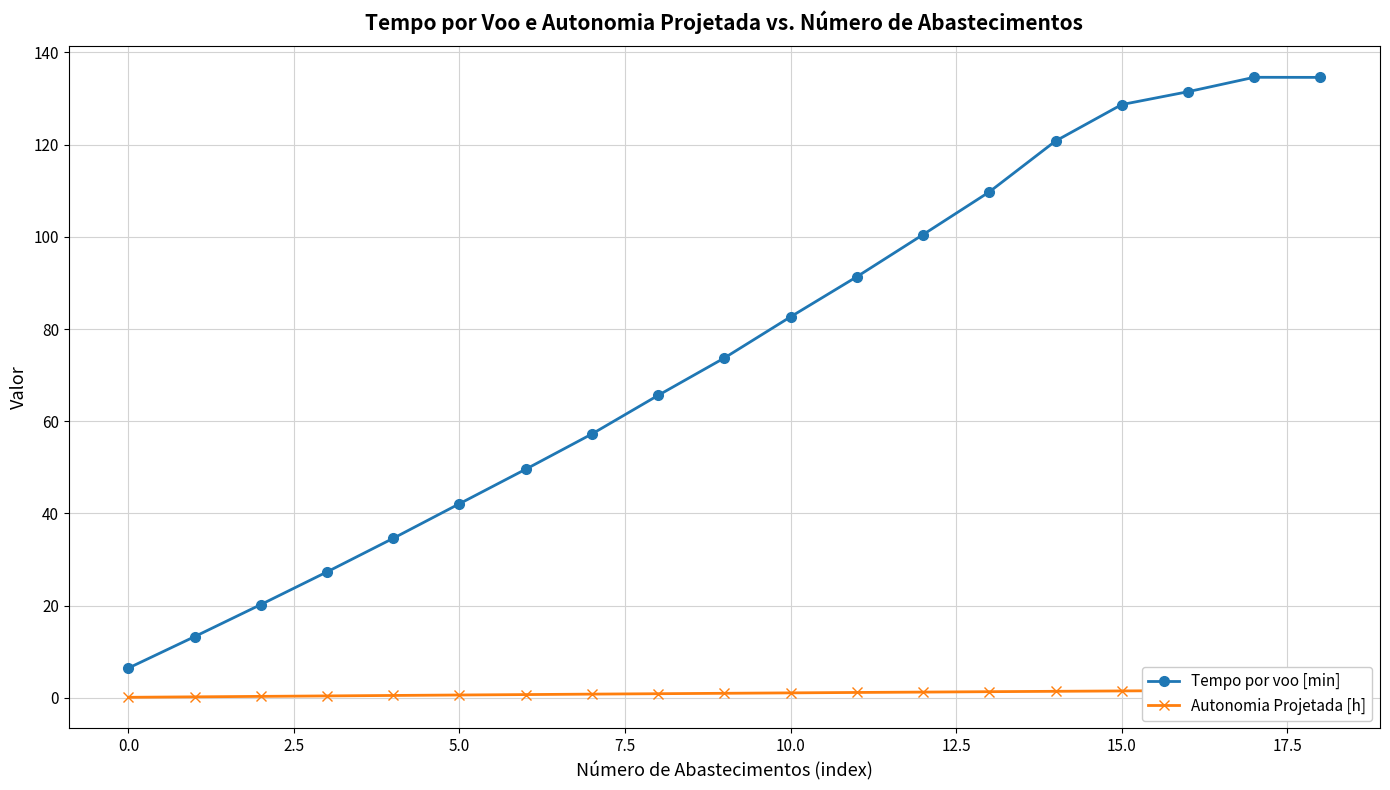

What is the minimum value for Tempo por voo [min]?

6.5